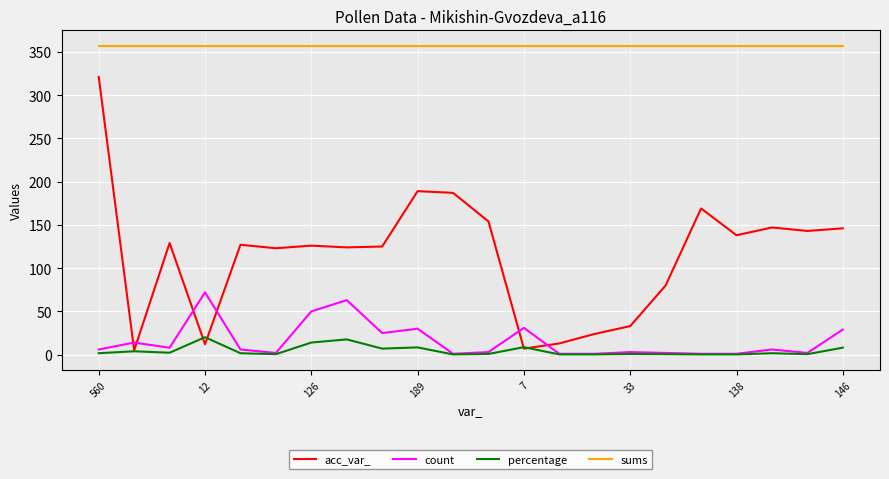

What is the maximum value shown in the chart?

357.0